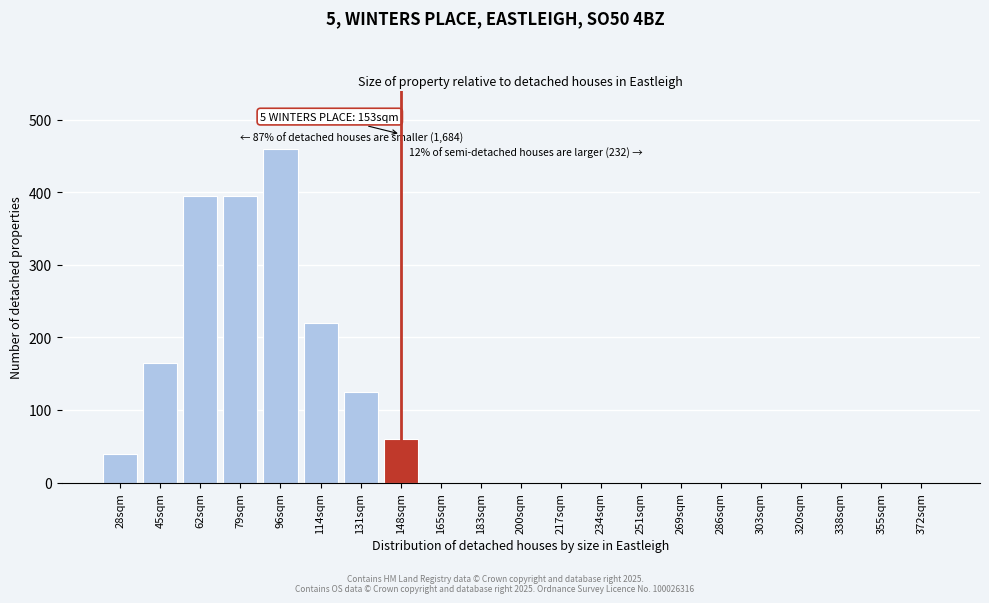

Reading left to right, list all the values displayed in this chart.

28sqm=40	45sqm=165	62sqm=395	79sqm=395	96sqm=460	114sqm=220	131sqm=125	148sqm=60	165sqm=0	183sqm=0	200sqm=0	217sqm=0	234sqm=0	251sqm=0	269sqm=0	286sqm=0	303sqm=0	320sqm=0	338sqm=0	355sqm=0	372sqm=0